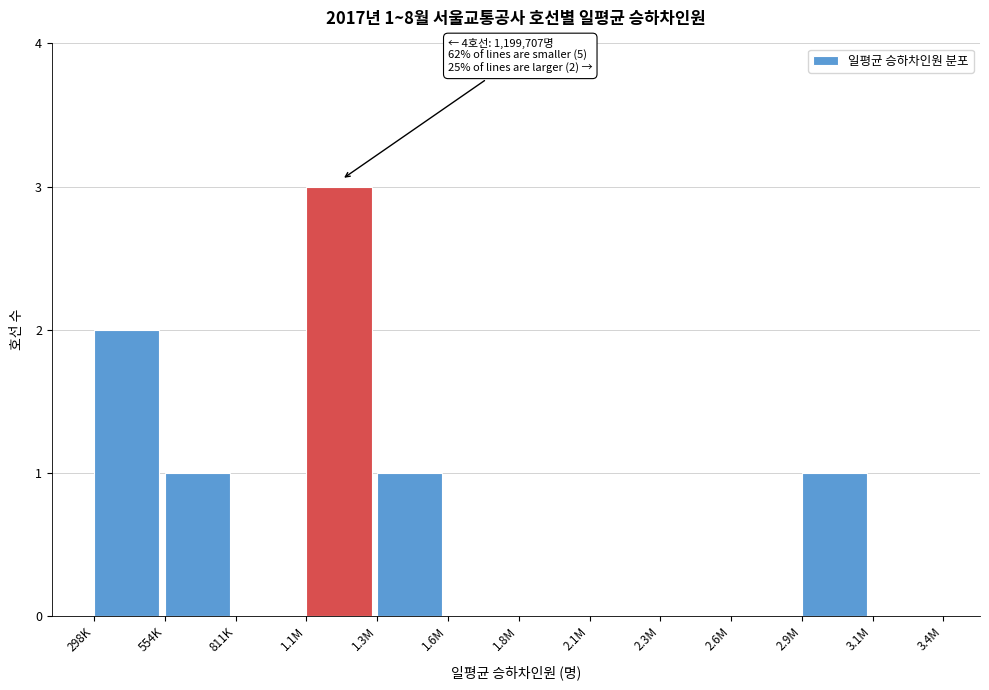

Reading left to right, extract all data points from this chart.

298K=2	554K=1	811K=0	1.1M=3	1.3M=1	1.6M=0	1.8M=0	2.1M=0	2.3M=0	2.6M=0	2.9M=1	3.1M=0